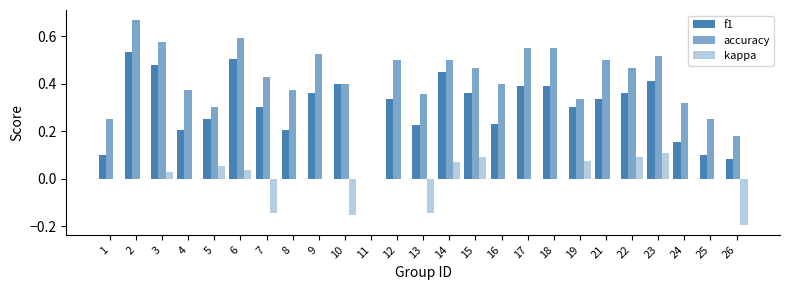

The kappa series shows 0.1 at 4. True or false?

False